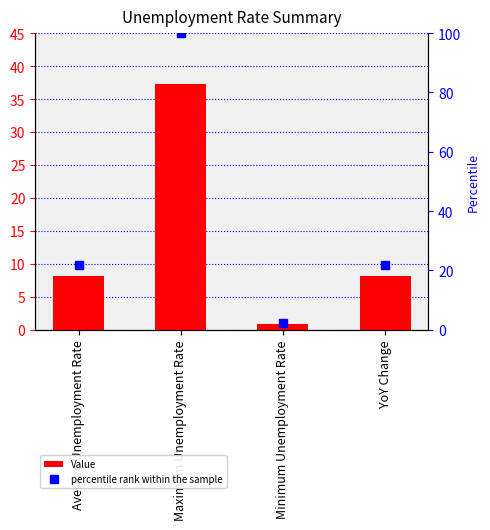

Which series changed the most between Average Unemployment Rate and YoY Change?

percentile rank within the sample